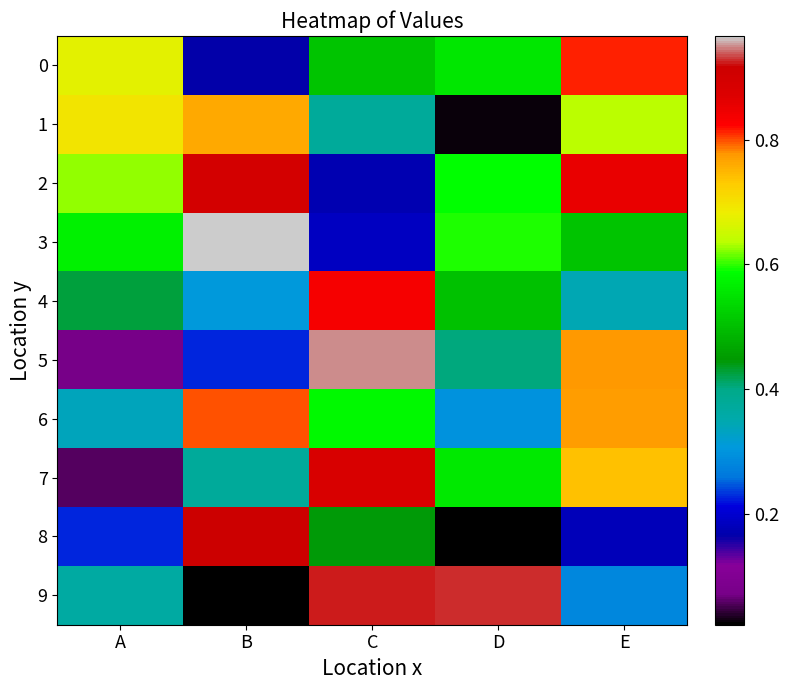

How many distinct data groups are displayed?

10